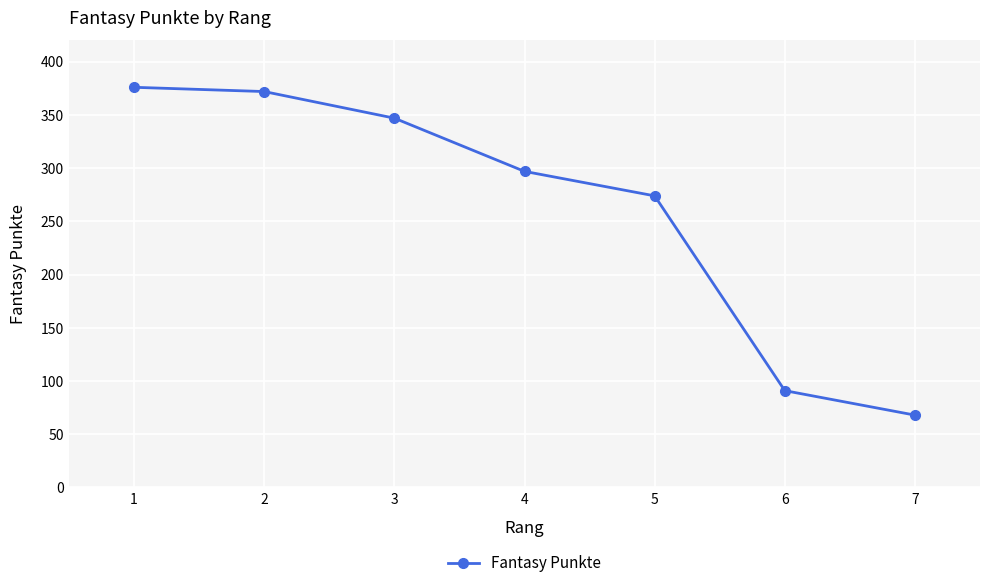

What is the average value?

261